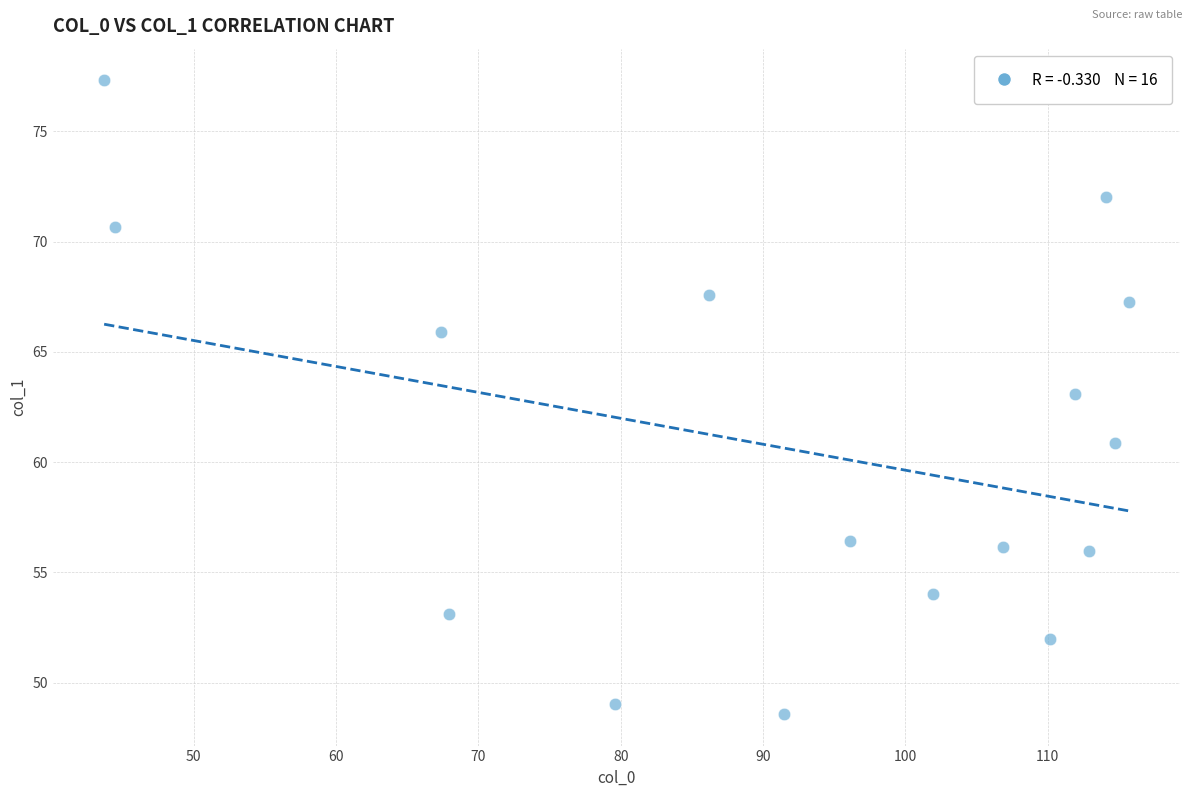

What is the range of Y values (max minus min)?

28.7